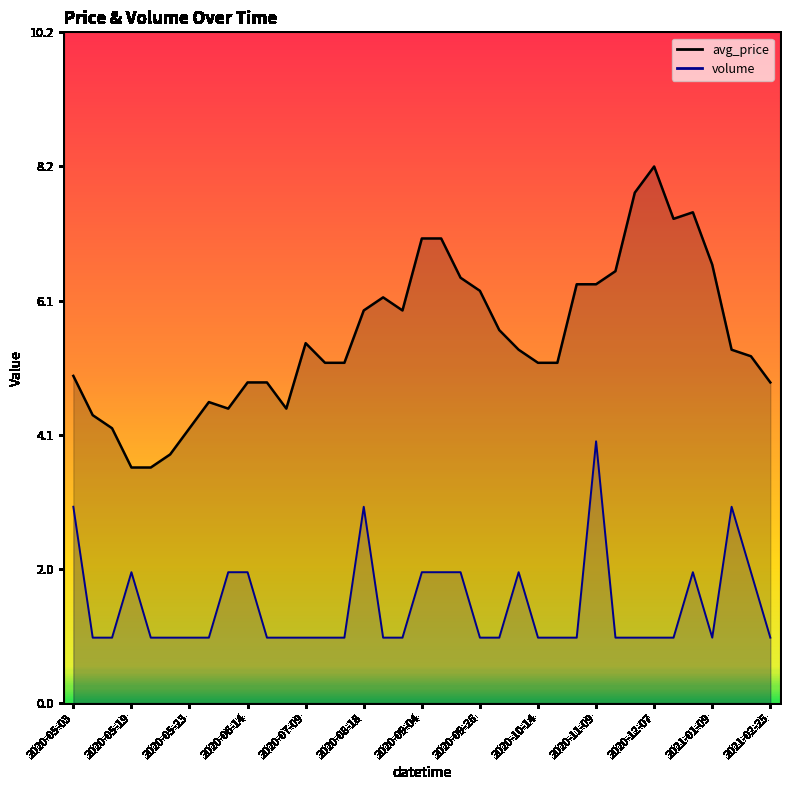

Count the volume_line values in the range 1 to 2.

33